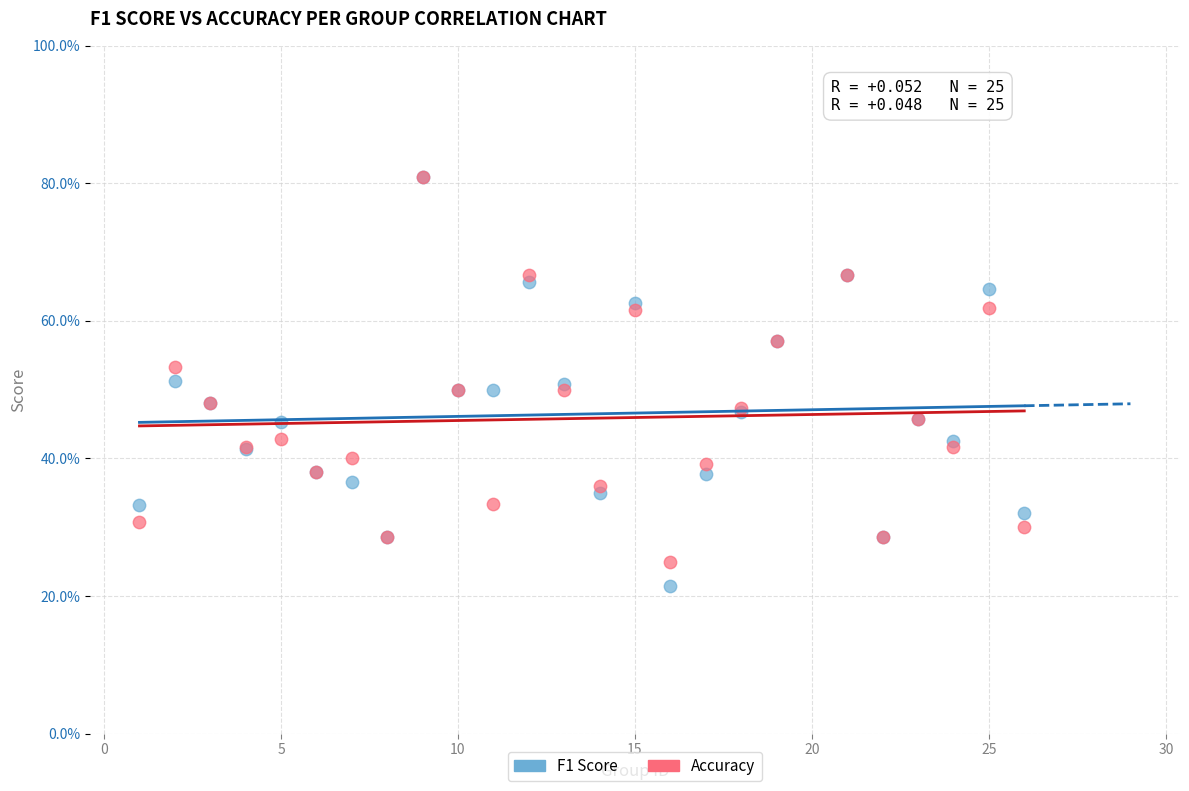

Which series reaches the minimum Y coordinate?

F1 Score